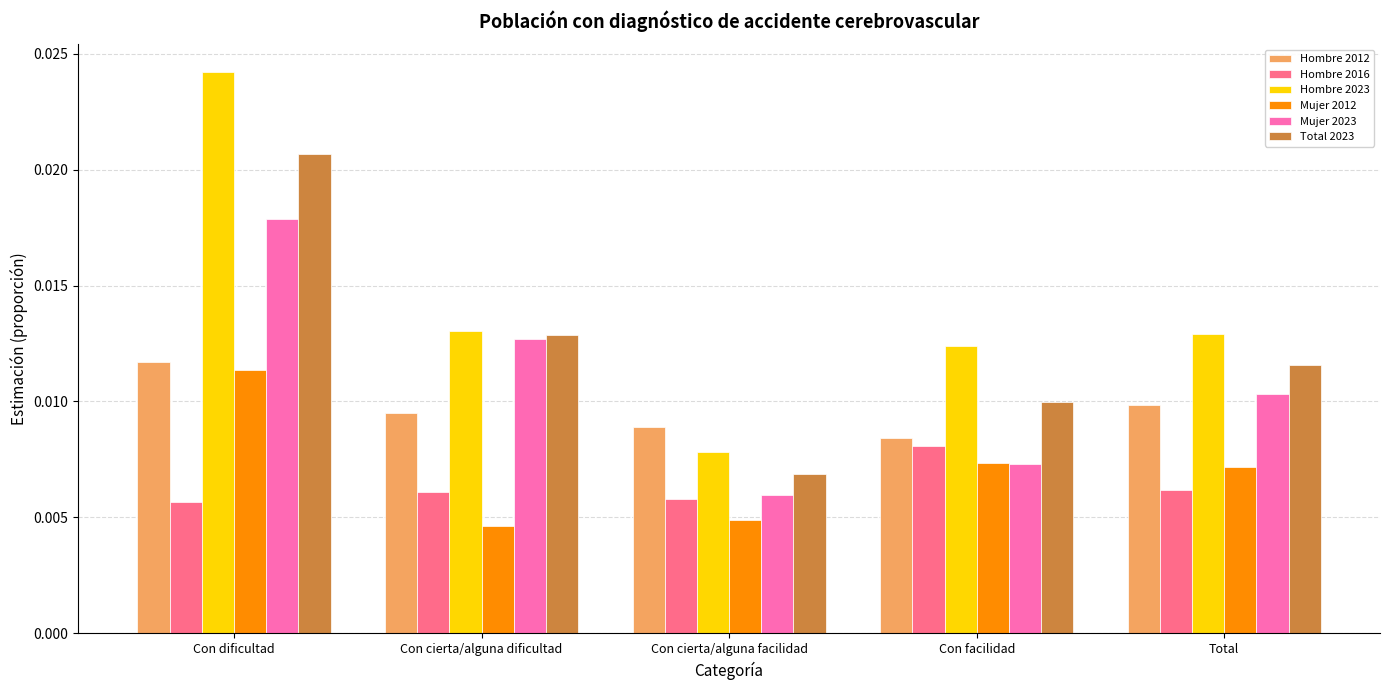

At which category is the sum across all series the highest?

Con dificultad